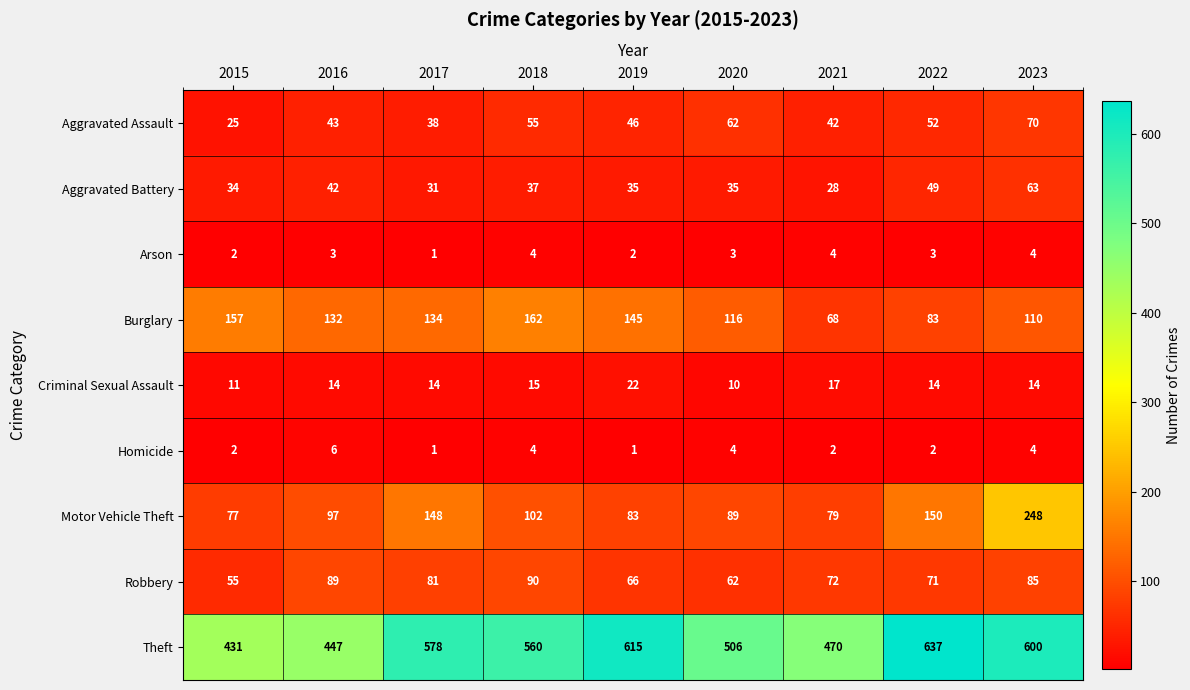

What is the maximum value shown in the chart?

637